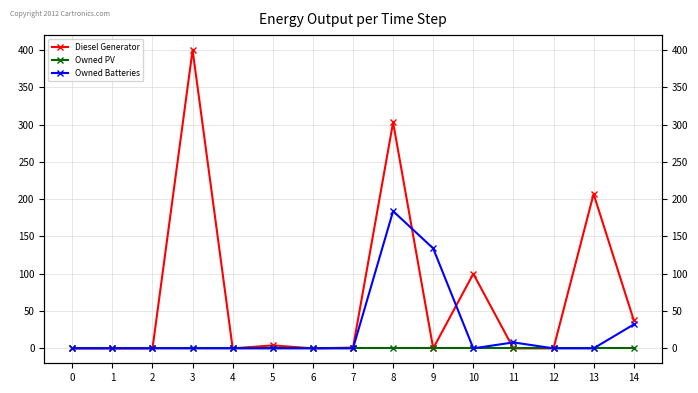

At which category does Diesel Generator reach its first local peak?

3